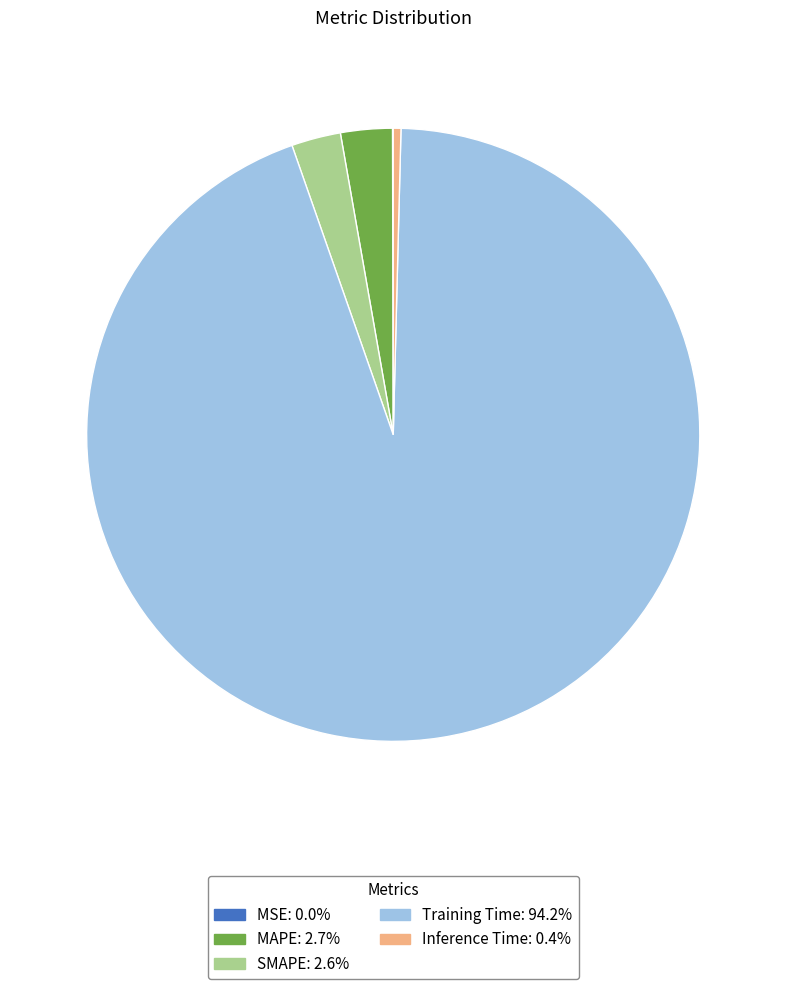

Which category has the biggest portion of the pie?

Training Time